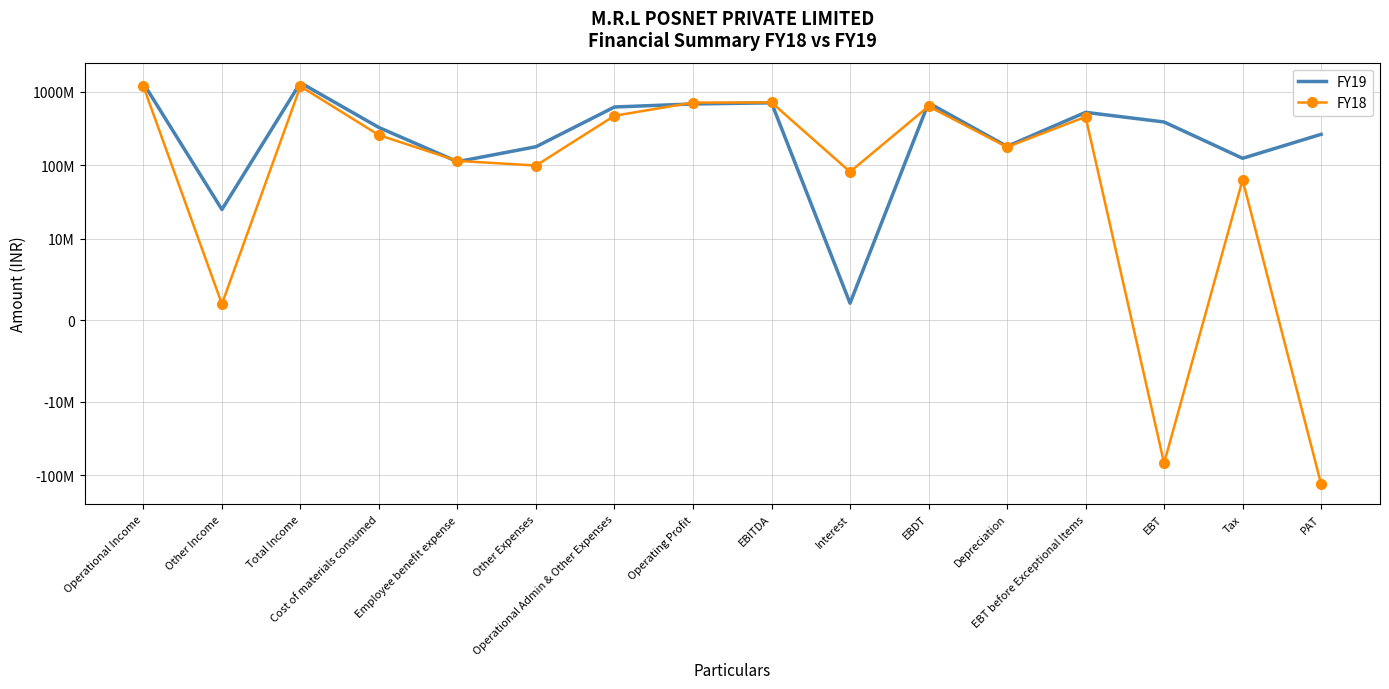

What value does the FY18 series have at Other Expenses, to the nearest 10?

99300000